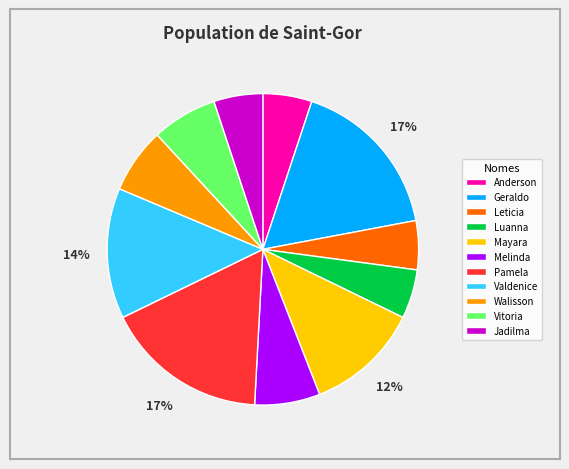

Is there any slice that represents more than half of the pie?

No